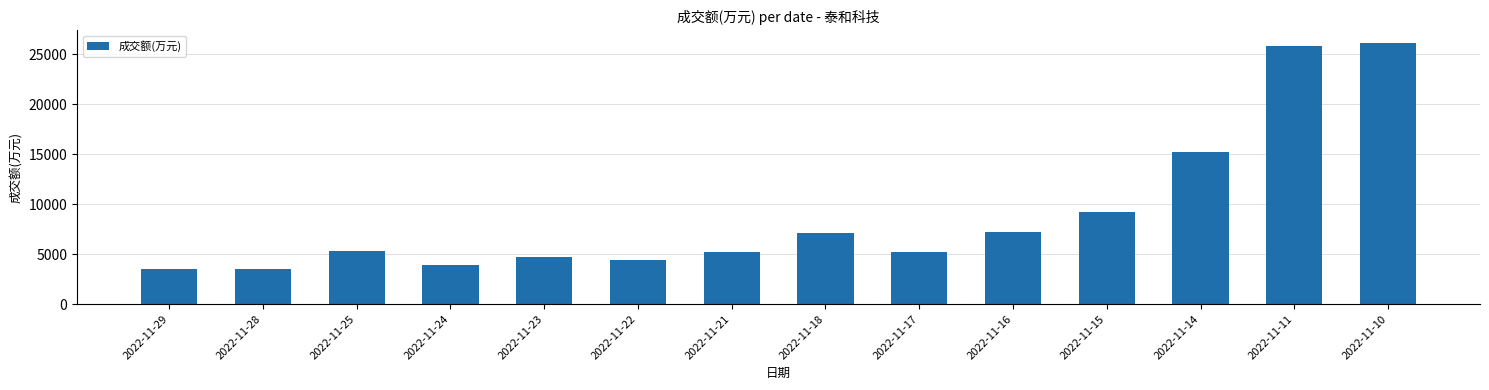

What is the value of the 9th bar from the left?

5215